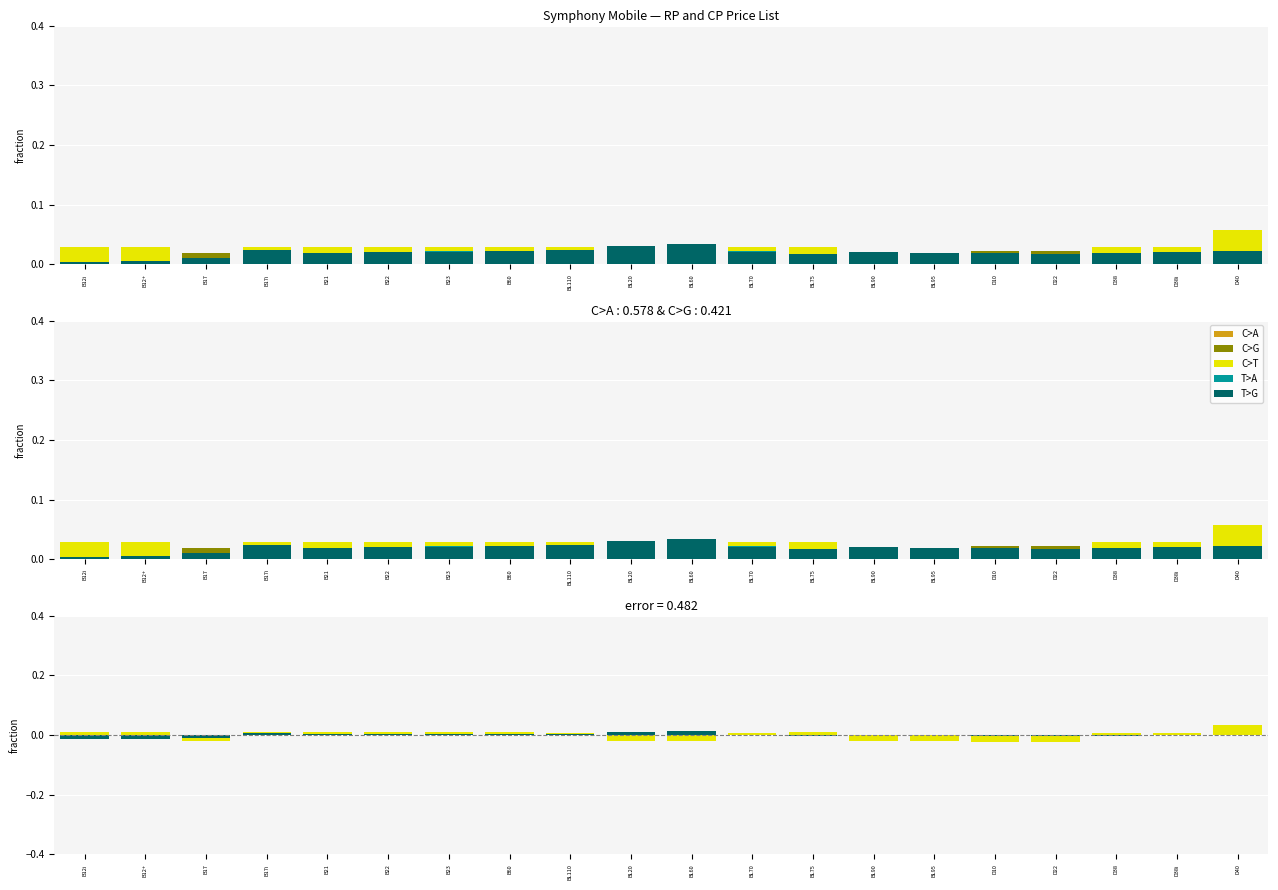

How many values in the T>A series are below 0?

10